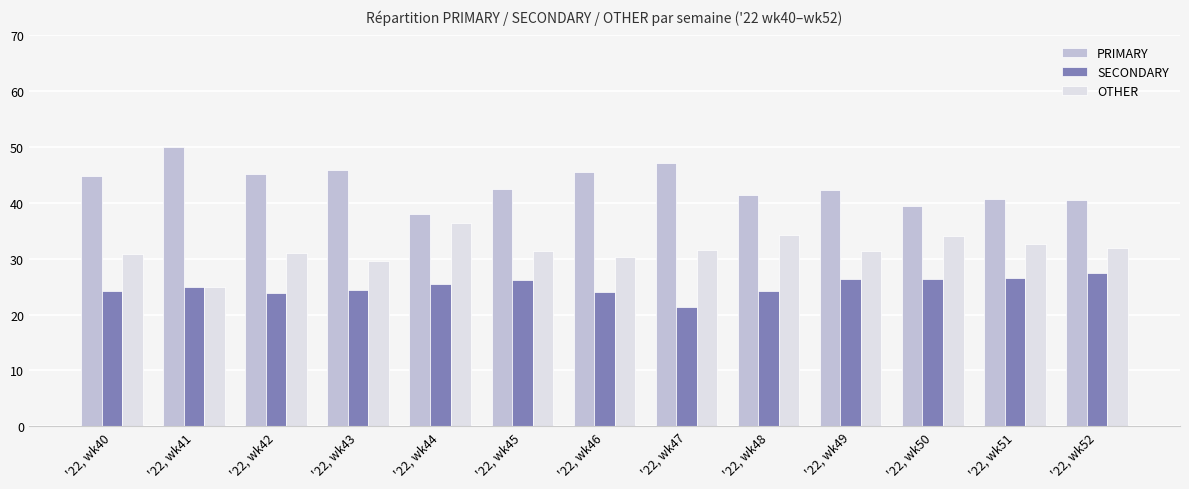

Is the value of SECONDARY at '22, wk44 greater than the value of PRIMARY at '22, wk41?

No